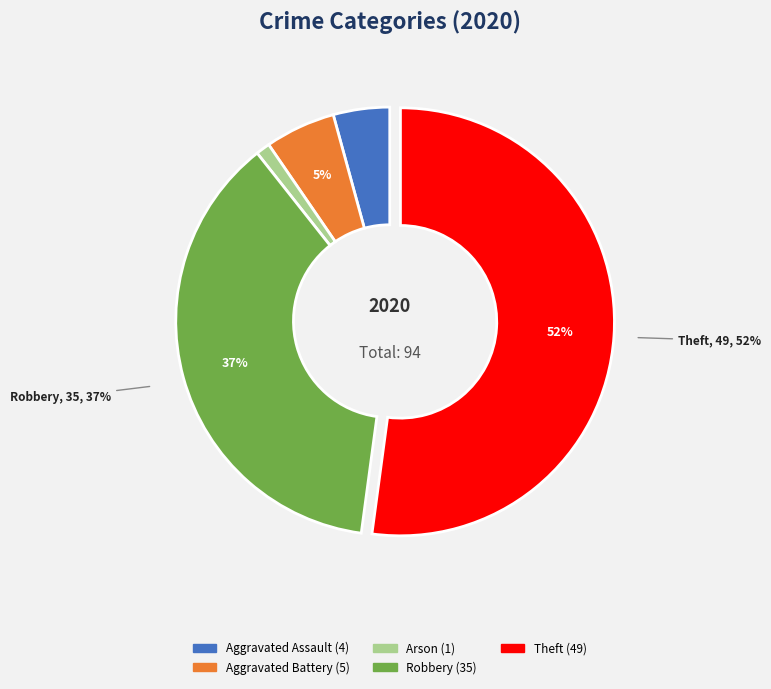

To the nearest percent, what is the average slice percentage?

20%